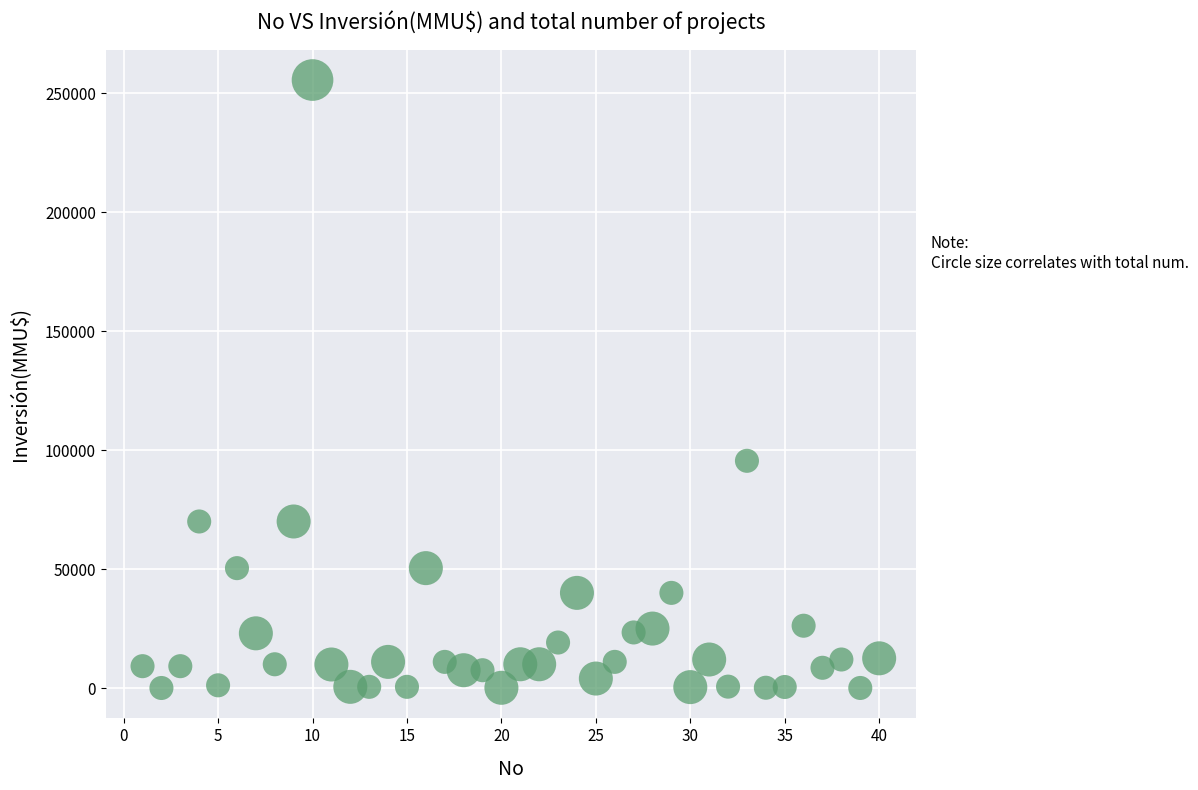

What Y value in the scatter plot is closest to 127773?

95500